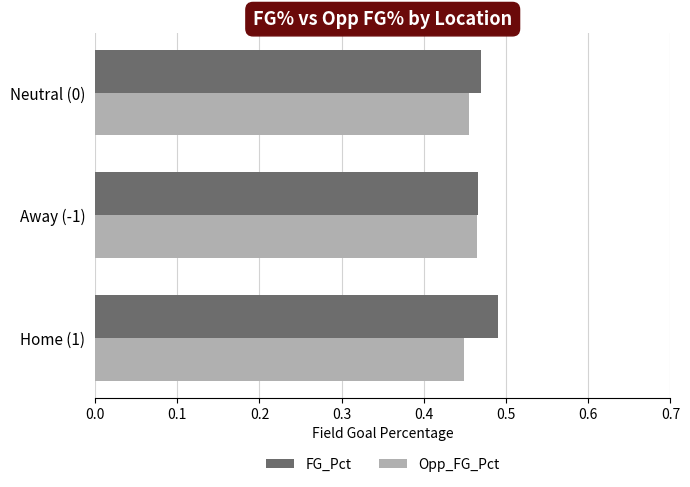

What is the sum of all Opp_FG_Pct values?

1.4